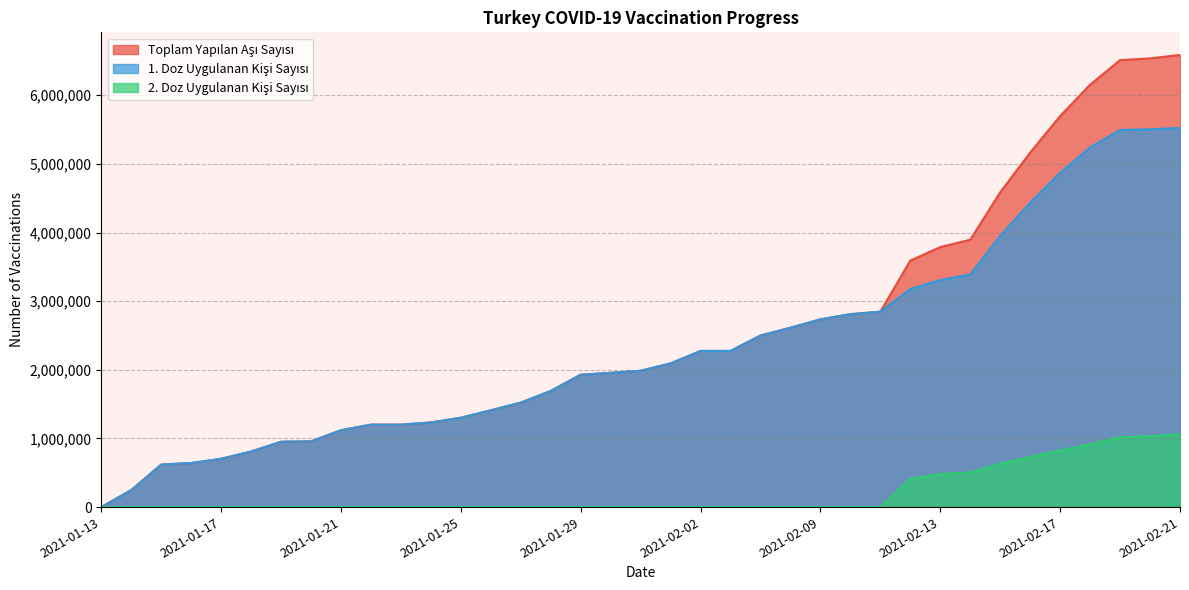

Reading left to right, transcribe all the data shown in this chart.

Toplam Yapılan Aşı Sayısı: 2021-01-13=119	2021-01-14=247386	2021-01-15=619495	2021-01-16=641943	2021-01-17=703899	2021-01-18=809613	2021-01-19=951822	2021-01-20=957530	2021-01-21=1120237	2021-01-22=1201369	2021-01-23=1201369	2021-01-24=1233322	2021-01-25=1301738	2021-01-26=1410421	2021-01-27=1522108	2021-01-28=1692795	2021-01-29=1928584	2021-01-30=1956325	2021-01-31=1986189	2021-02-01=2093623	2021-02-02=2274864	2021-02-03=2274864	2021-02-04=2500693	2021-02-06=2612730	2021-02-09=2735804	2021-02-10=2810938	2021-02-11=2847212	2021-02-12=3591801	2021-02-13=3787794	2021-02-14=3895474	2021-02-15=4586544	2021-02-16=5165507	2021-02-17=5696849	2021-02-18=6154549	2021-02-19=6512452	2021-02-20=6537863	2021-02-21=6587799
1. Doz Uygulanan Kişi Sayısı: 2021-01-13=119	2021-01-14=247386	2021-01-15=619495	2021-01-16=641943	2021-01-17=703899	2021-01-18=809613	2021-01-19=951822	2021-01-20=957530	2021-01-21=1120237	2021-01-22=1201369	2021-01-23=1201369	2021-01-24=1233322	2021-01-25=1301738	2021-01-26=1410421	2021-01-27=1522108	2021-01-28=1692795	2021-01-29=1928584	2021-01-30=1956325	2021-01-31=1986189	2021-02-01=2093623	2021-02-02=2274864	2021-02-03=2274864	2021-02-04=2500693	2021-02-06=2612730	2021-02-09=2735804	2021-02-10=2810938	2021-02-11=2847212	2021-02-12=3178366	2021-02-13=3307152	2021-02-14=3390244	2021-02-15=3952731	2021-02-16=4436279	2021-02-17=4870813	2021-02-18=5240360	2021-02-19=5494757	2021-02-20=5504635	2021-02-21=5524166
2. Doz Uygulanan Kişi Sayısı: 2021-01-13=0	2021-01-14=0	2021-01-15=0	2021-01-16=0	2021-01-17=0	2021-01-18=0	2021-01-19=0	2021-01-20=0	2021-01-21=0	2021-01-22=0	2021-01-23=0	2021-01-24=0	2021-01-25=0	2021-01-26=0	2021-01-27=0	2021-01-28=0	2021-01-29=0	2021-01-30=0	2021-01-31=0	2021-02-01=0	2021-02-02=0	2021-02-03=0	2021-02-04=0	2021-02-06=0	2021-02-09=0	2021-02-10=0	2021-02-11=0	2021-02-12=413435	2021-02-13=480642	2021-02-14=505230	2021-02-15=633813	2021-02-16=729228	2021-02-17=826036	2021-02-18=914189	2021-02-19=1017695	2021-02-20=1033228	2021-02-21=1063633